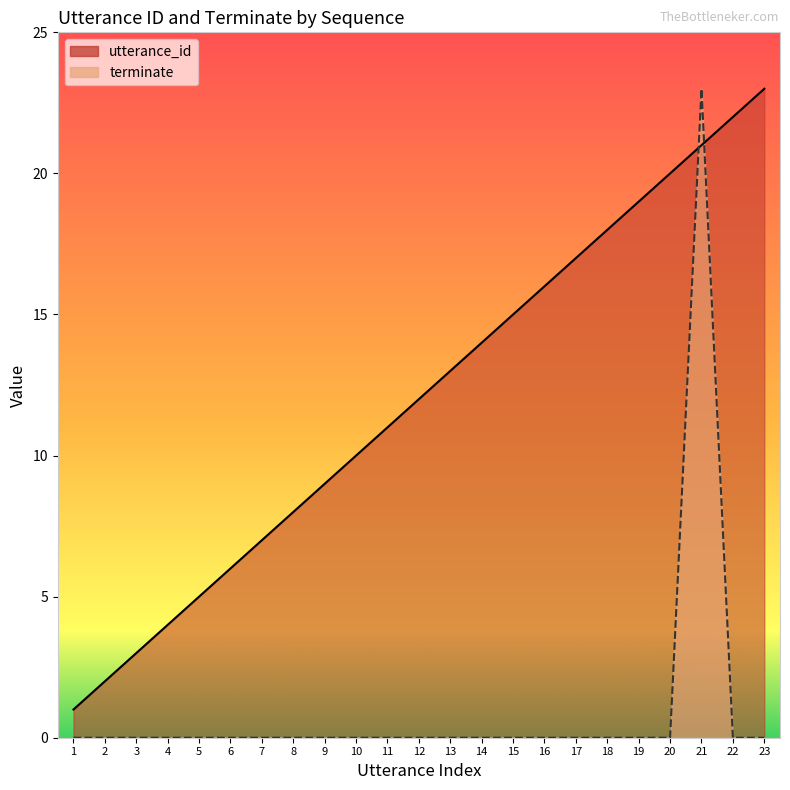

Which category has the lowest value in the terminate series?

1